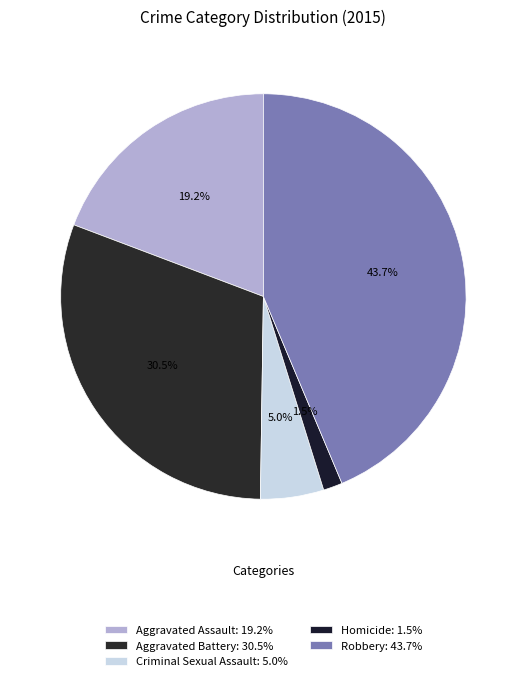

How many slices are in this pie chart?

5